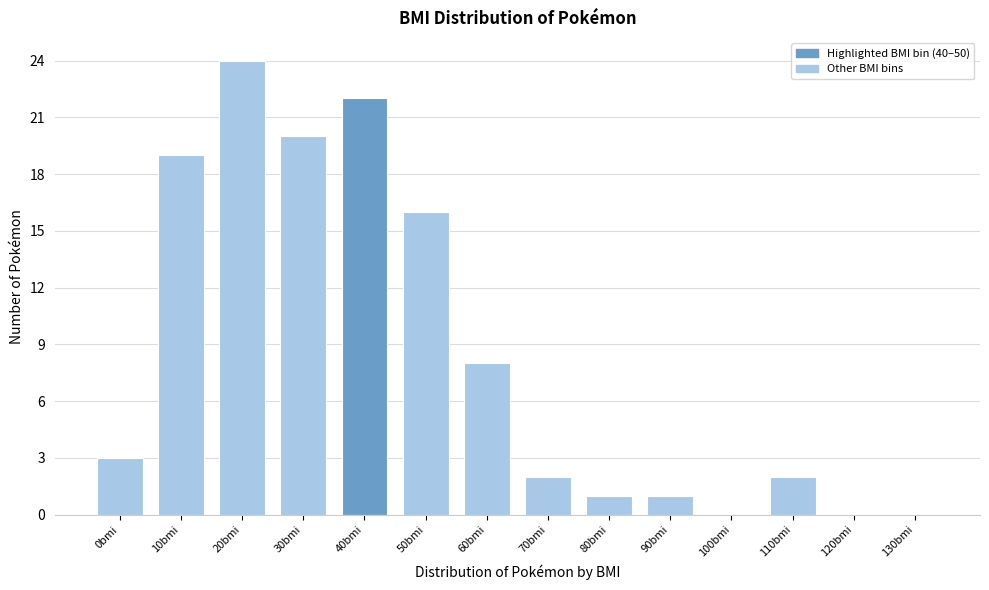

Reading left to right, what are all the values shown in this chart?

0bmi=3	10bmi=19	20bmi=24	30bmi=20	40bmi=22	50bmi=16	60bmi=8	70bmi=2	80bmi=1	90bmi=1	100bmi=0	110bmi=2	120bmi=0	130bmi=0